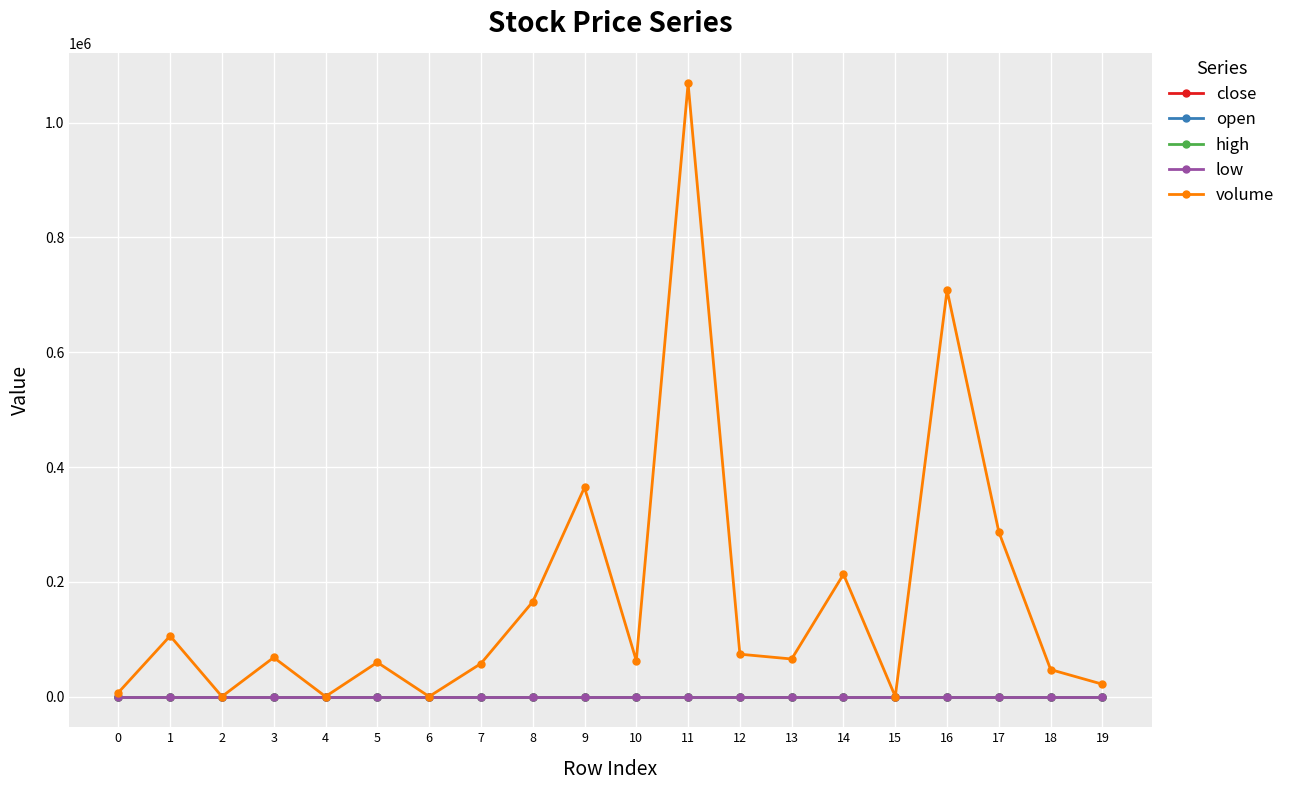

How many data points in volume are less than 65520?

10